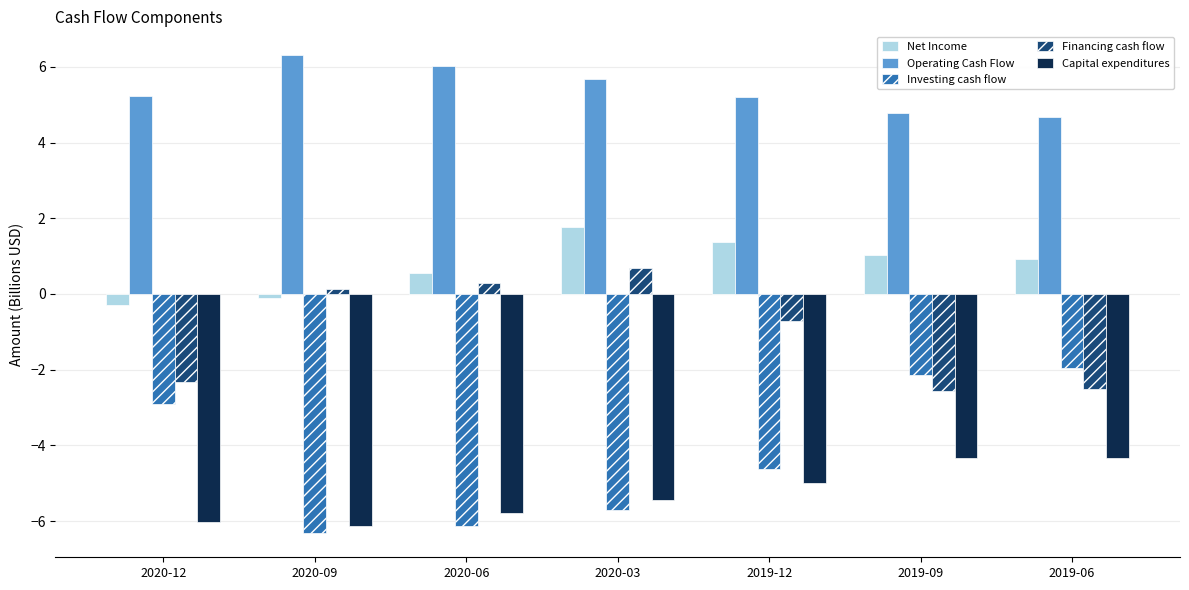

How many data points does each series have?

7